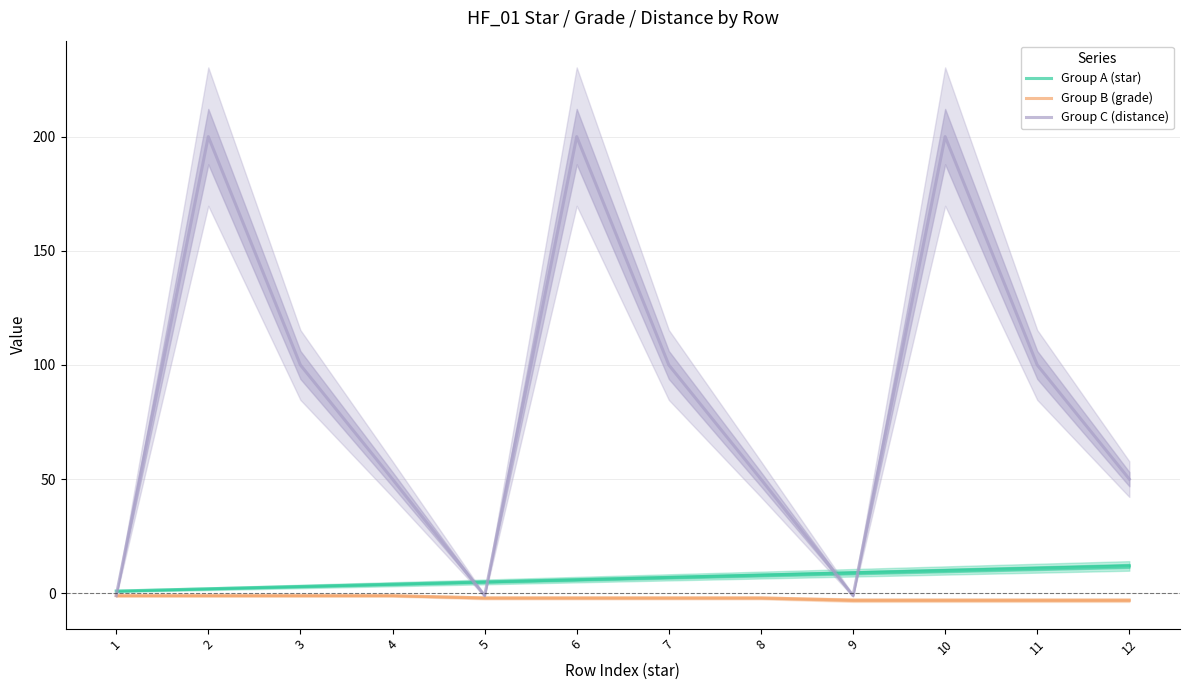

Does the chart display data point markers on the line(s)?

No